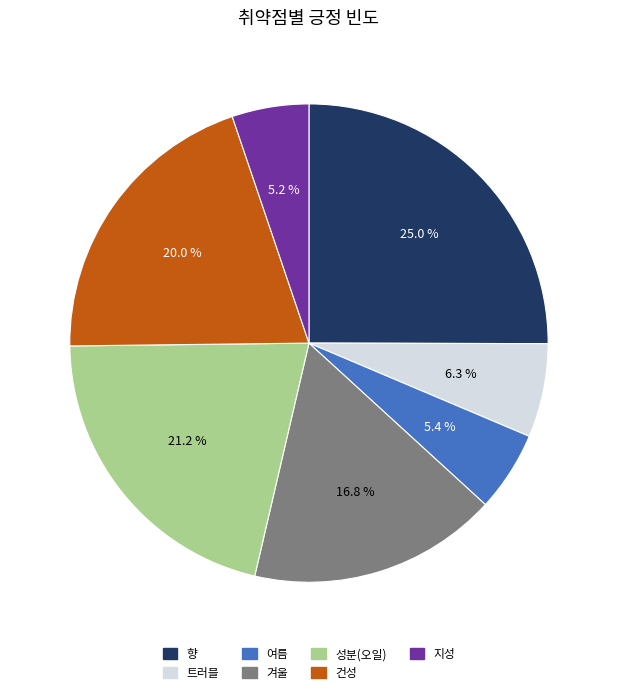

Approximately how many times larger is the value at 향 compared to 겨울?

1.5